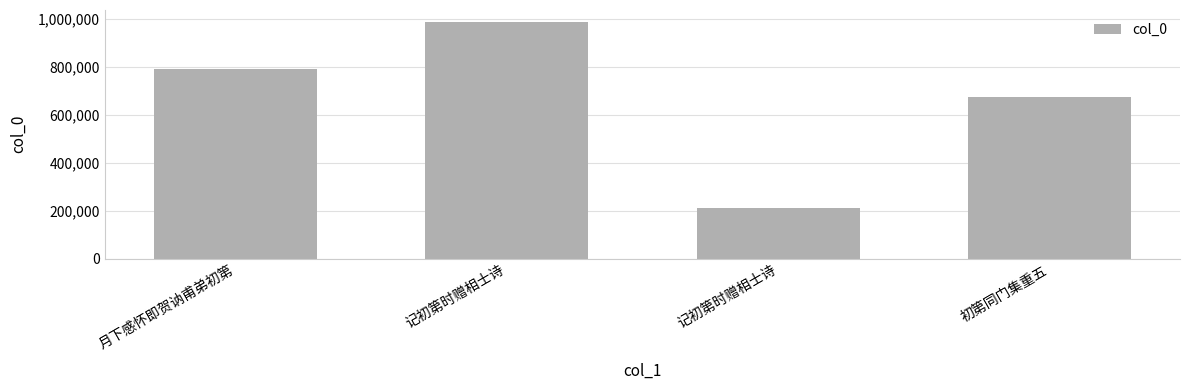

Are the bars grouped side by side (vs. stacked)?

No